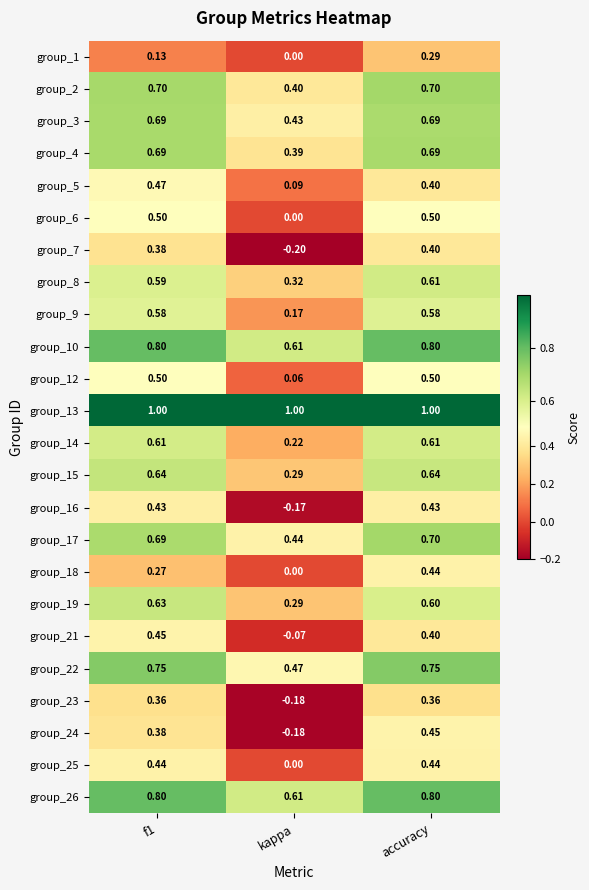

At which label does group_24 reach its minimum?

kappa